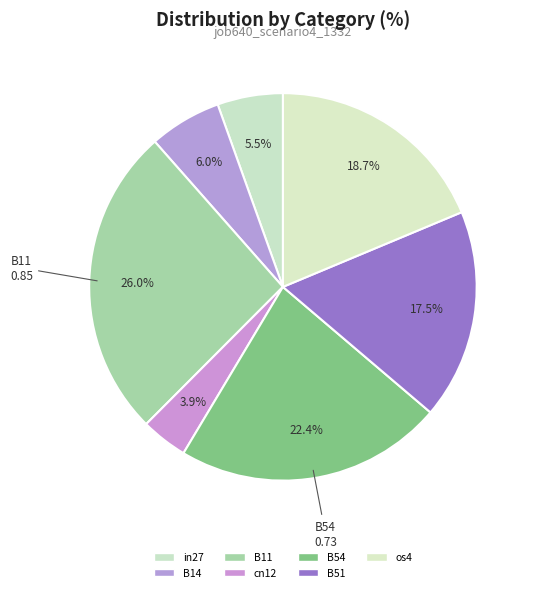

Rank the categories by value from highest to lowest.

B11, B54, os4, B51, B14, in27, cn12